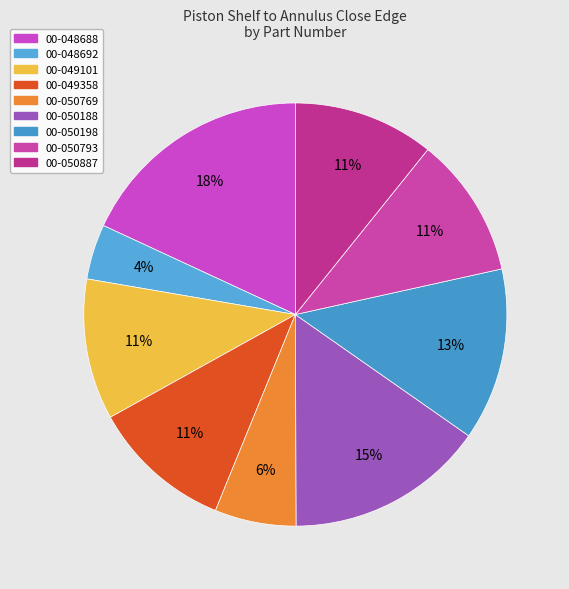

What percentage is the 00-050198 slice, to the nearest percent?

13%